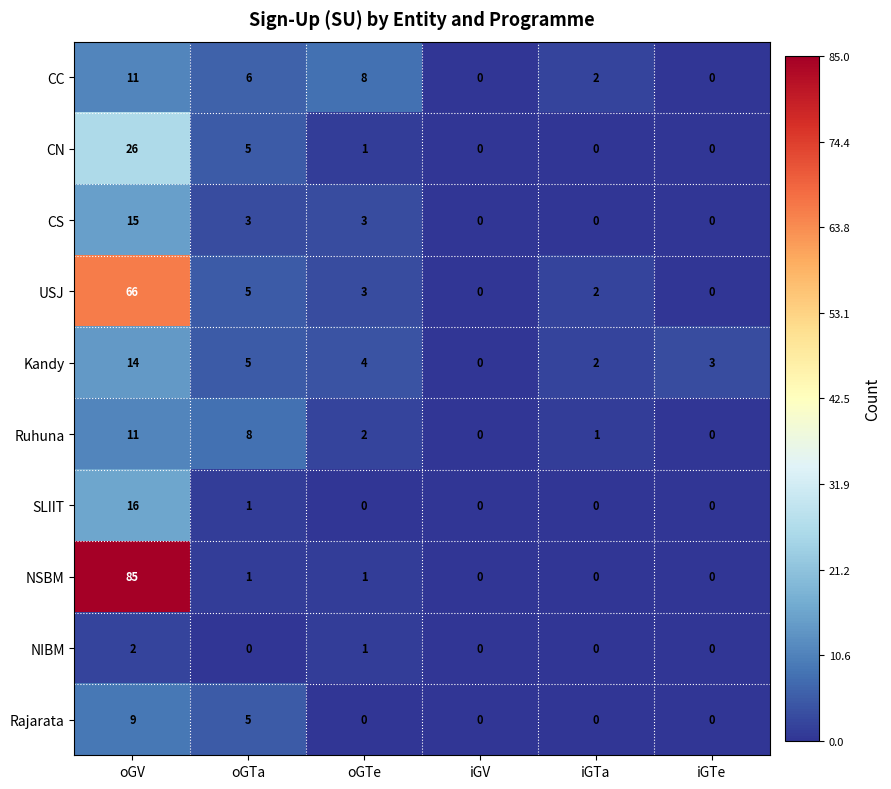

What is the difference between the maximum and minimum values in the CC series?

11